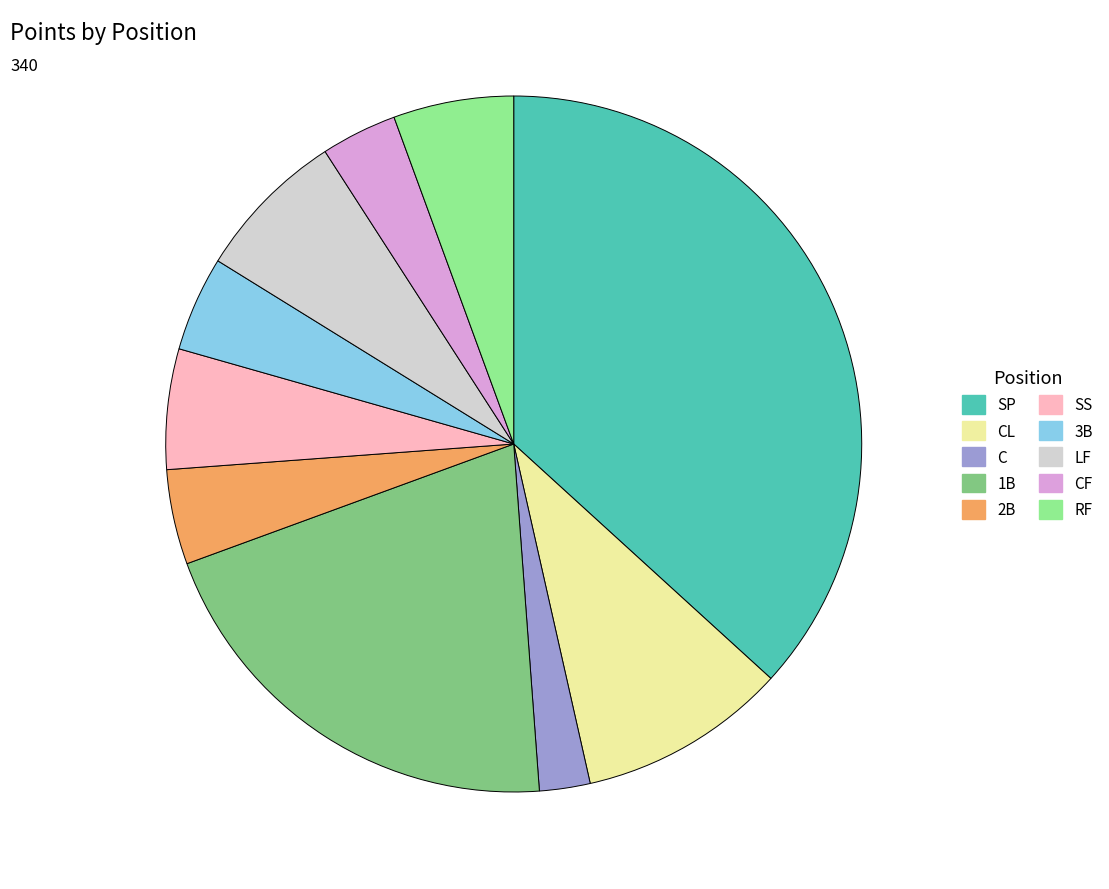

Approximately how many times larger is the value at LF compared to CF?

2.0